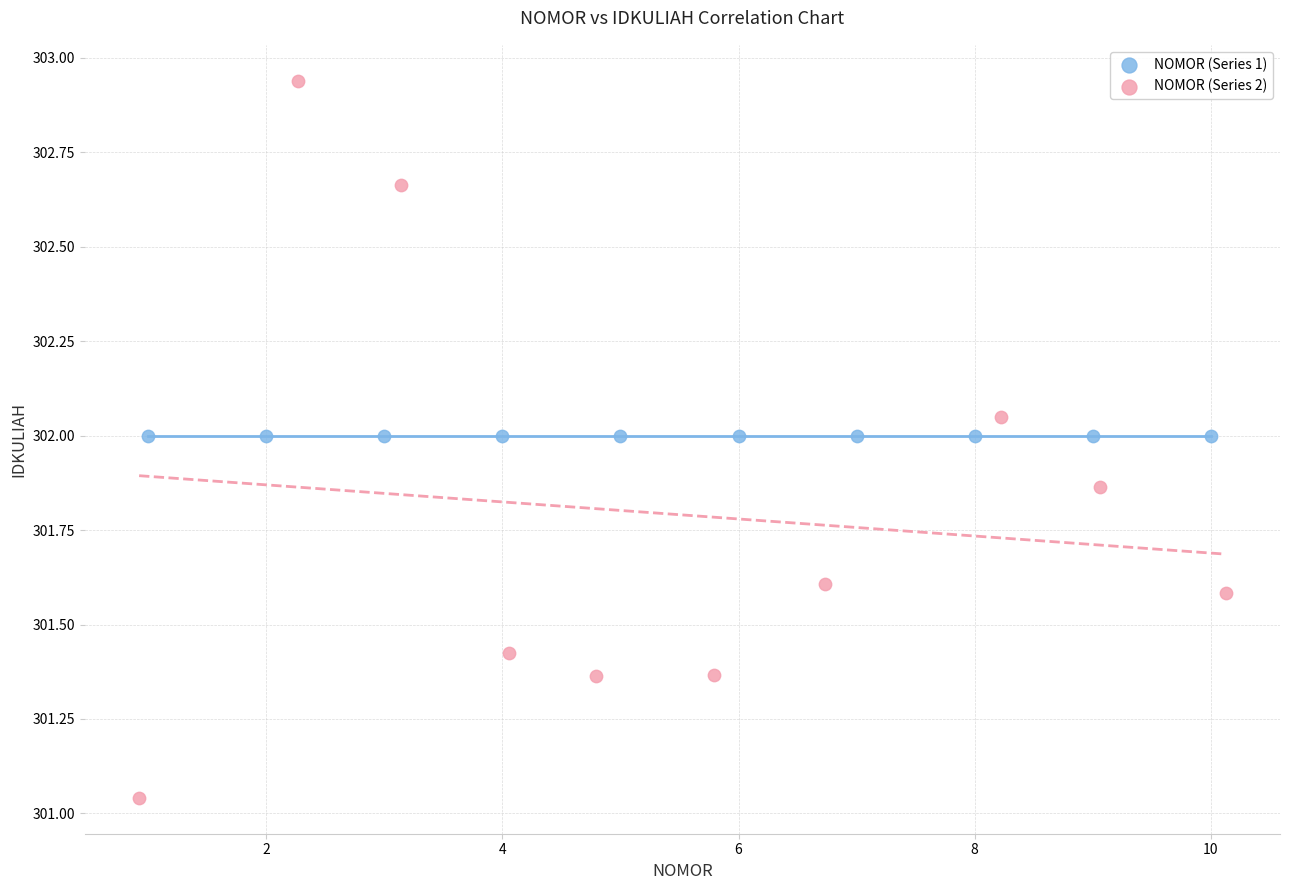

Which series contains the highest Y value?

NOMOR (Series 2)